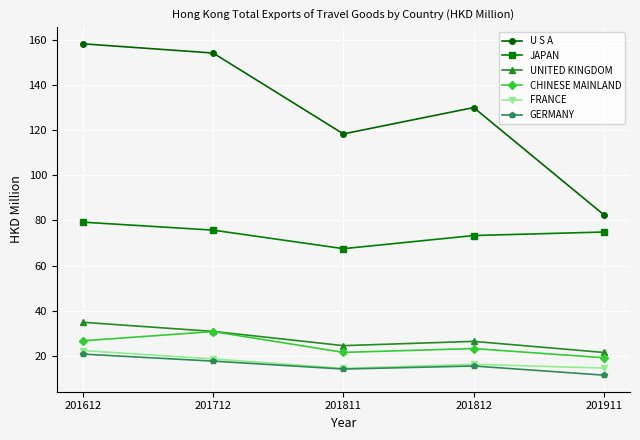

True or false: JAPAN and GERMANY intersect in this chart.

False